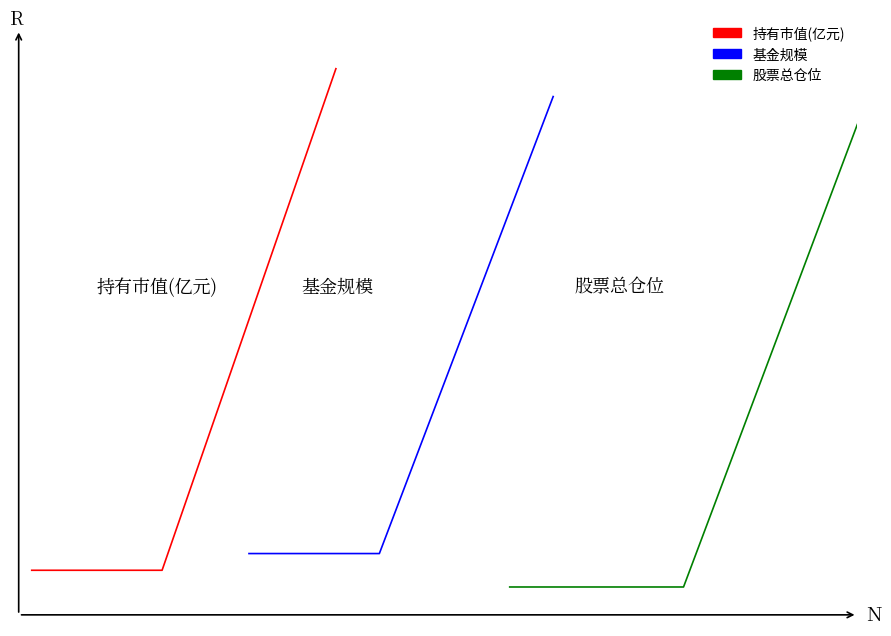

Does the chart display data point markers on the line(s)?

No